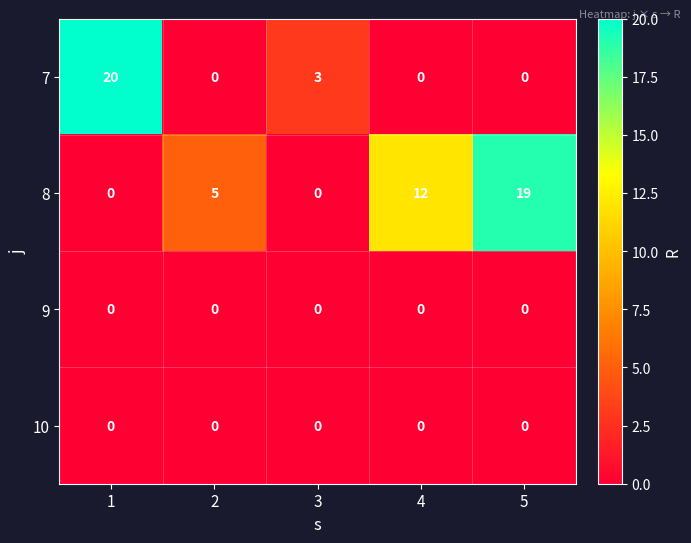

Is the value of 8 at 5 greater than the value of 7 at 4?

Yes